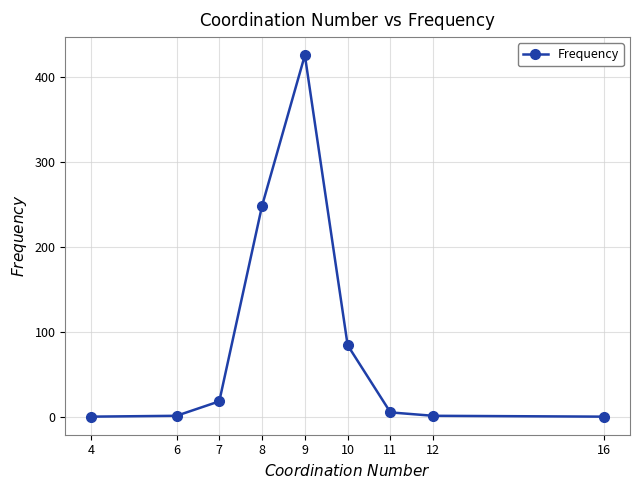

True or false: there are more than 0 points higher than both neighbors.

True